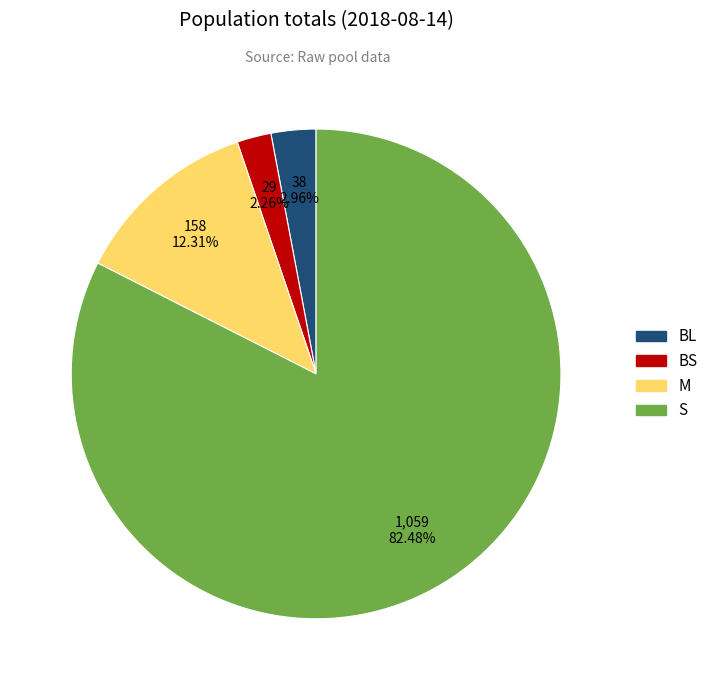

To the nearest percent, what is the difference between the largest and smallest slice percentages?

80%